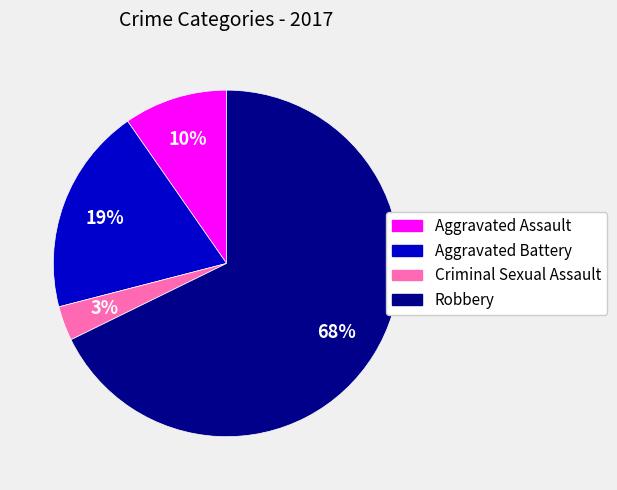

True or false: Robbery accounts for 56% of the total.

False